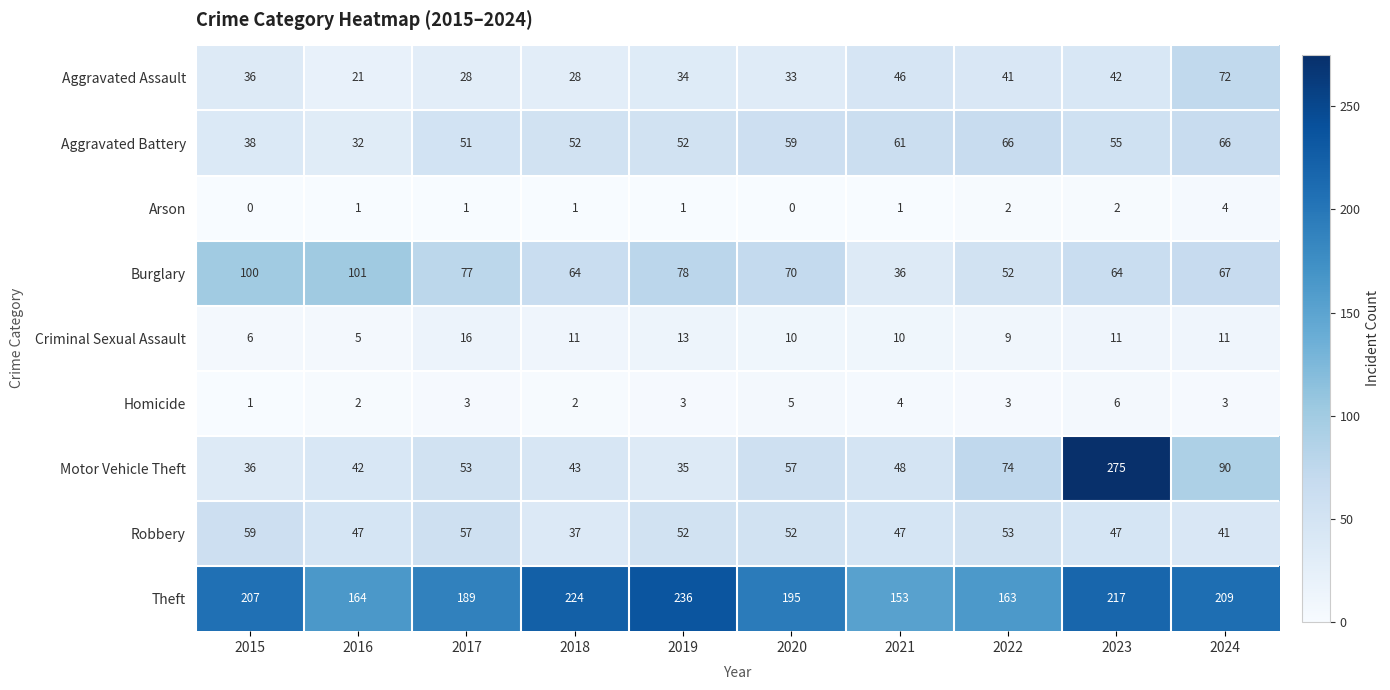

What is the approximate value of Theft at 2024, to the nearest 5?

210